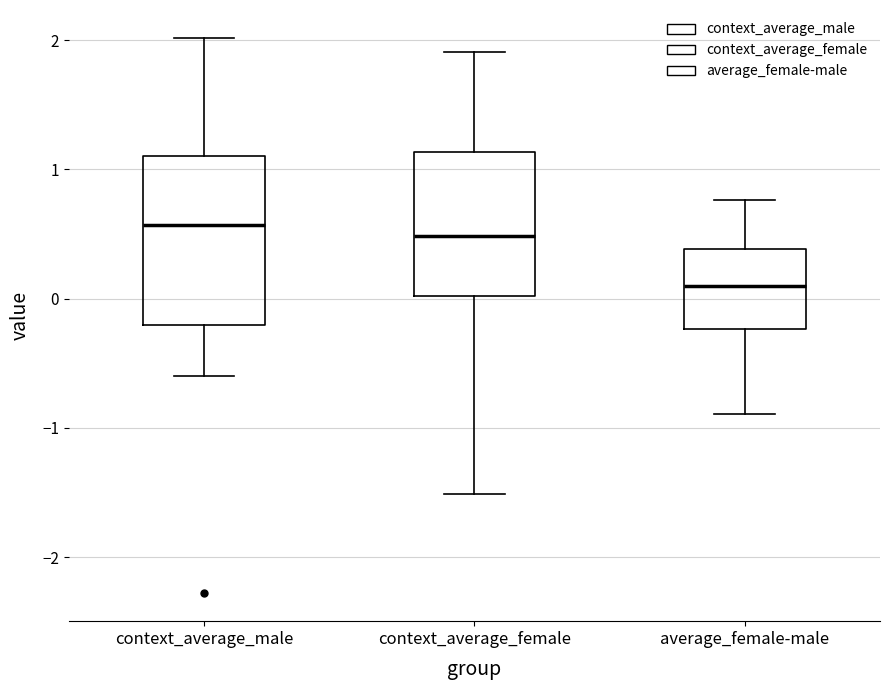

Which box is the tallest, from its lower edge to its upper edge?

context_average_male